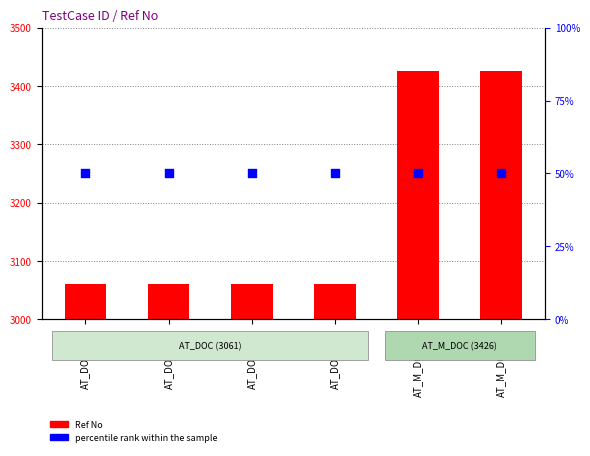

Which series contains the lowest Y value?

percentile rank within the sample